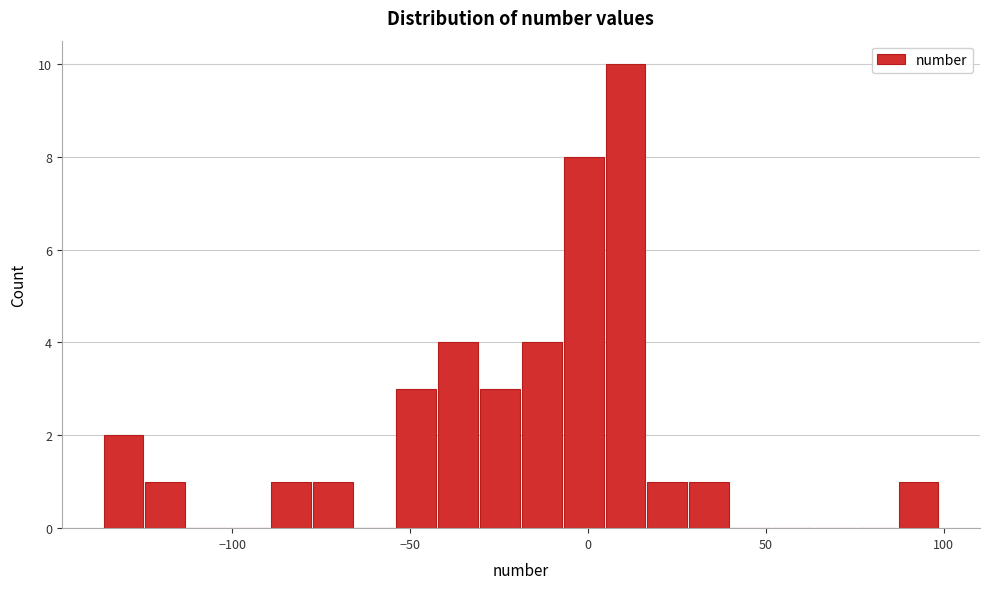

Read against the x-axis, roughly where is the centre of the tallest bar?

10